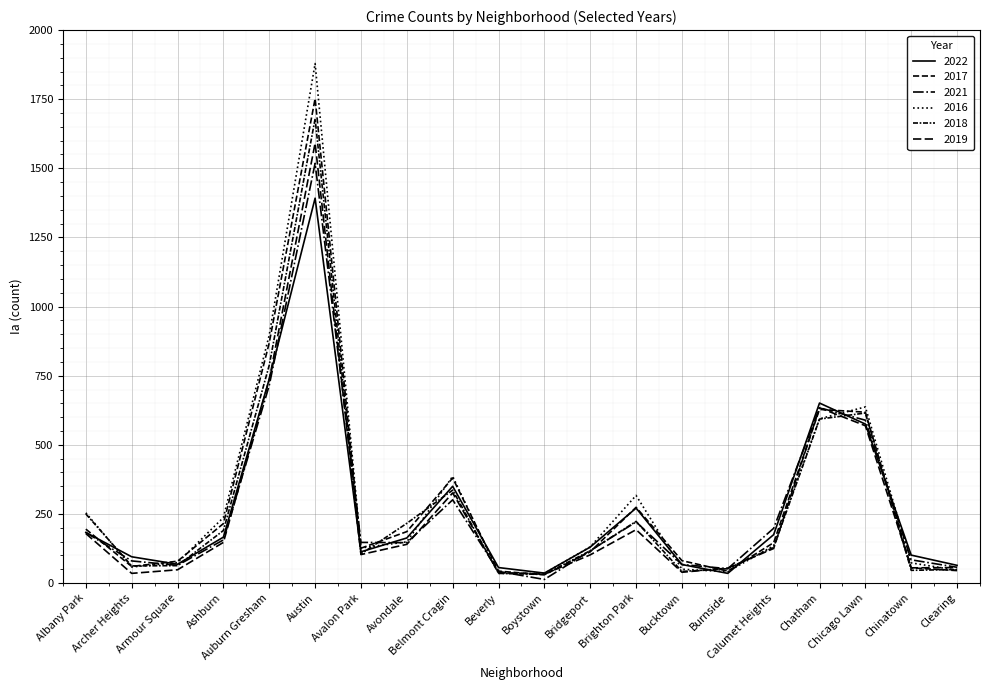

Is this an area chart (filled region under the line)?

No